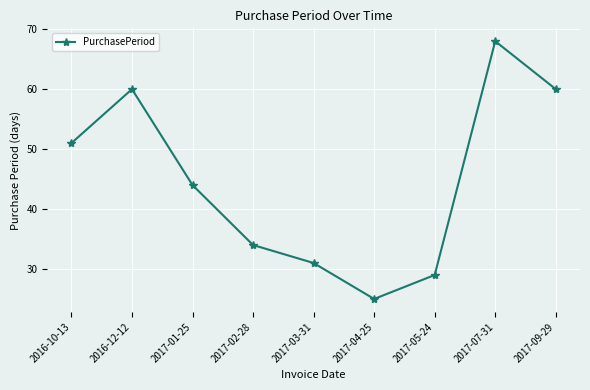

The value at 2017-02-28 is 34. True or false?

True